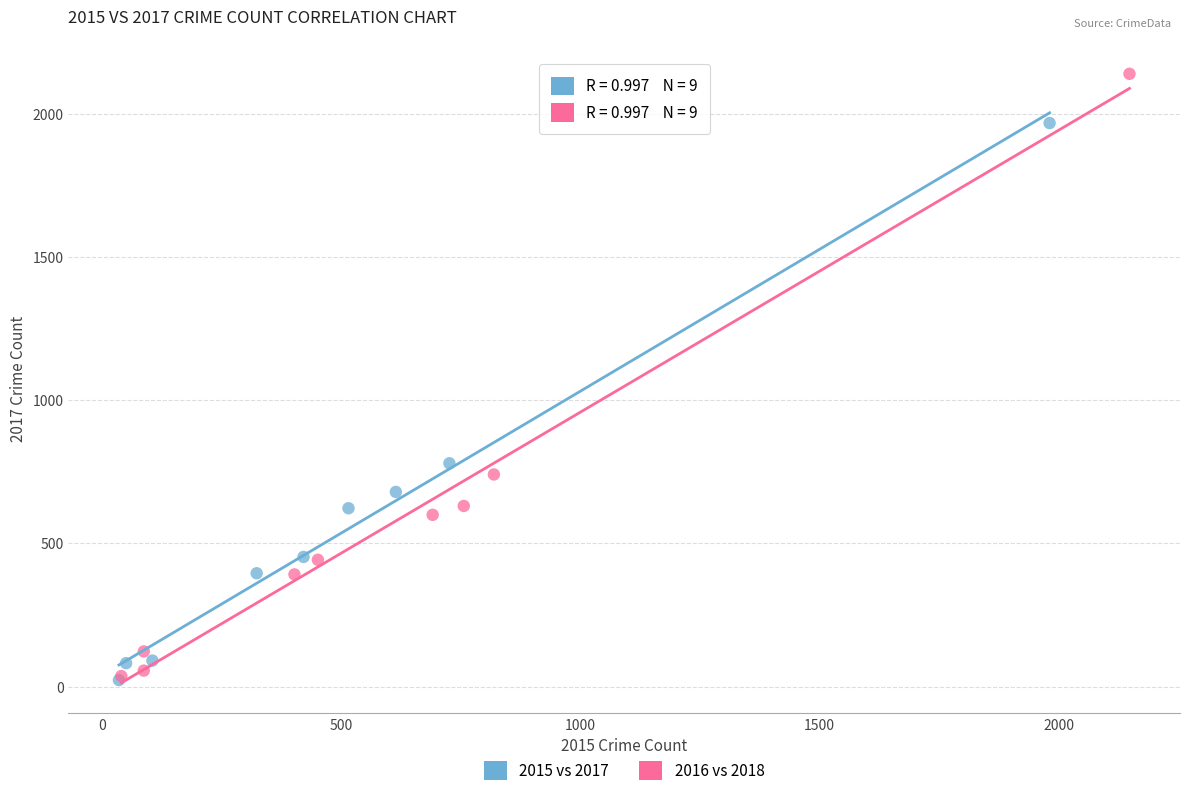

Which series has the widest spread of Y values?

2016 vs 2018